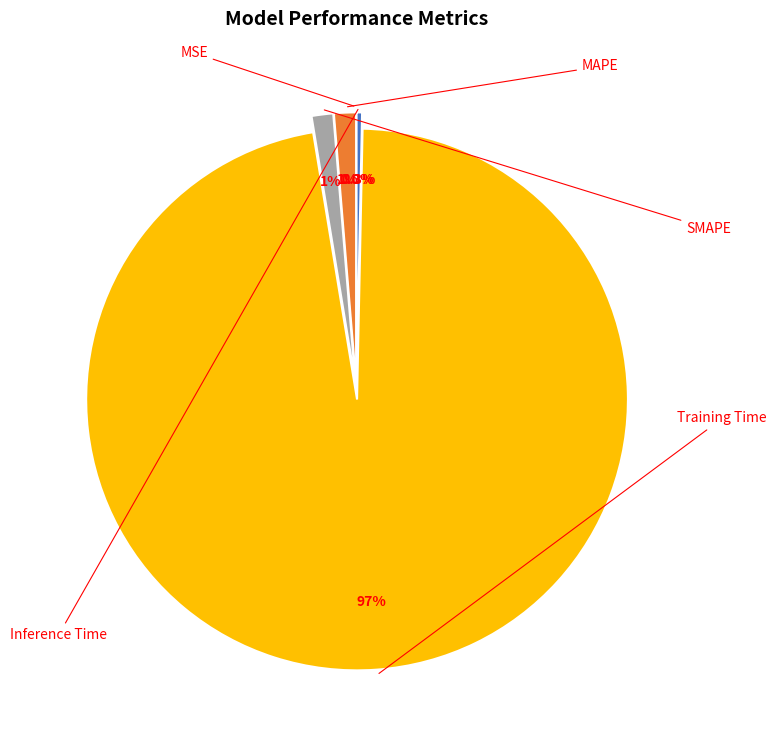

To the nearest percent, what is the difference between the MSE and Training Time slice percentages?

97%